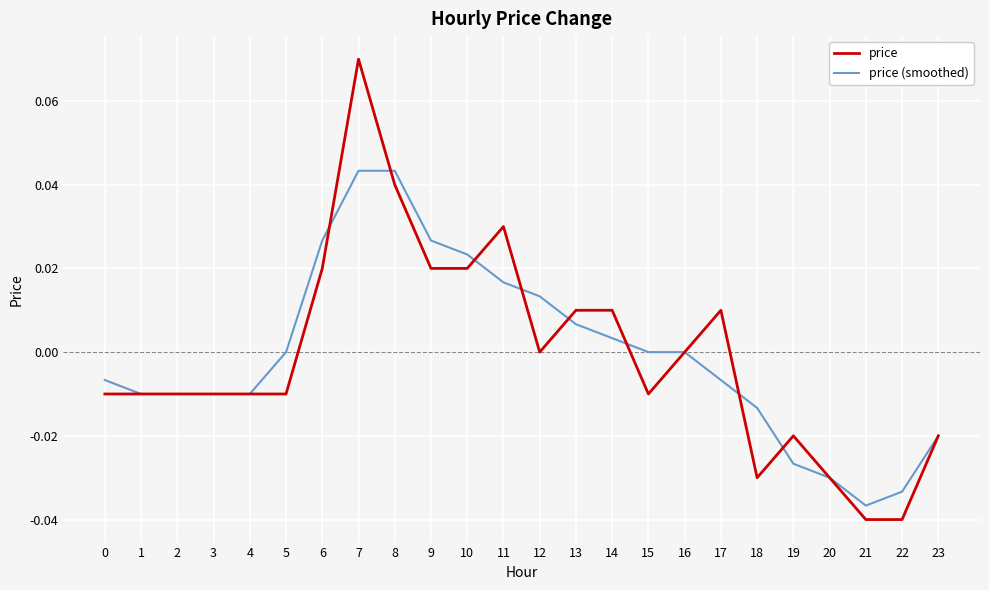

Which label corresponds to the largest value in the chart?

7